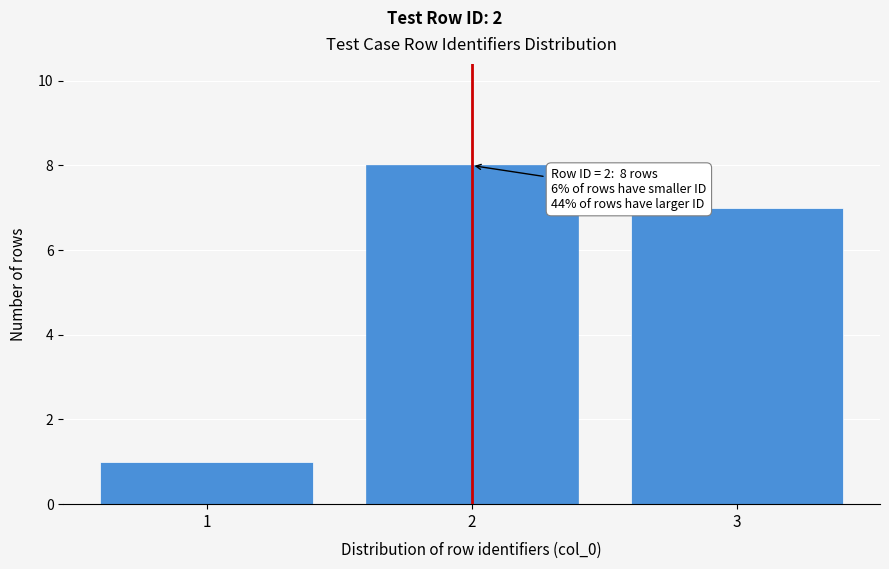

Reading left to right, list all the values displayed in this chart.

1=1	2=8	3=7